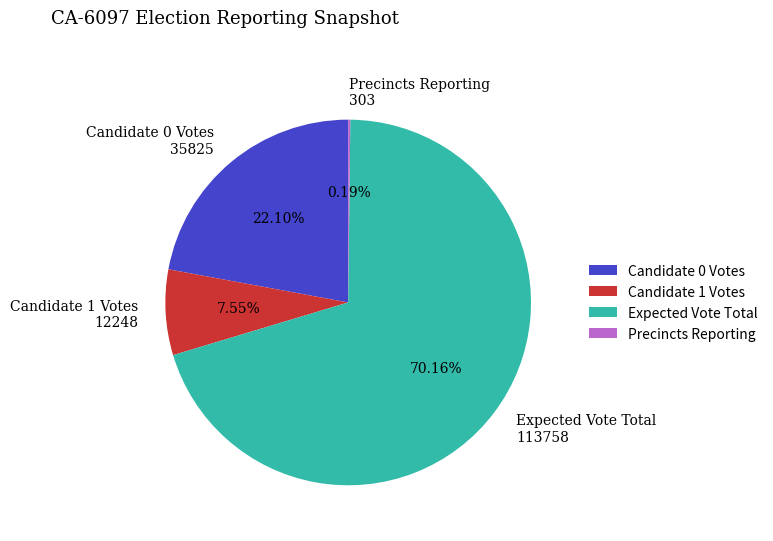

Which category accounts for the majority?

Expected Vote Total